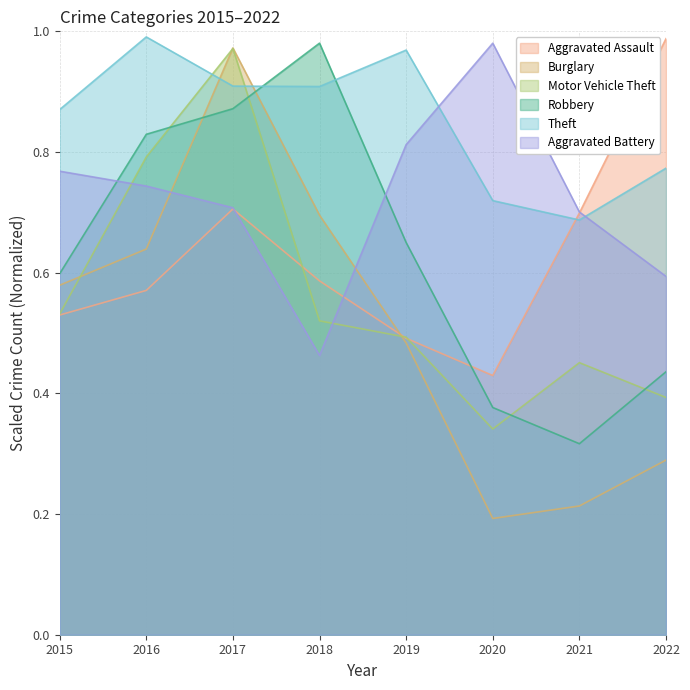

How many interior local valleys does the Theft series have?

2